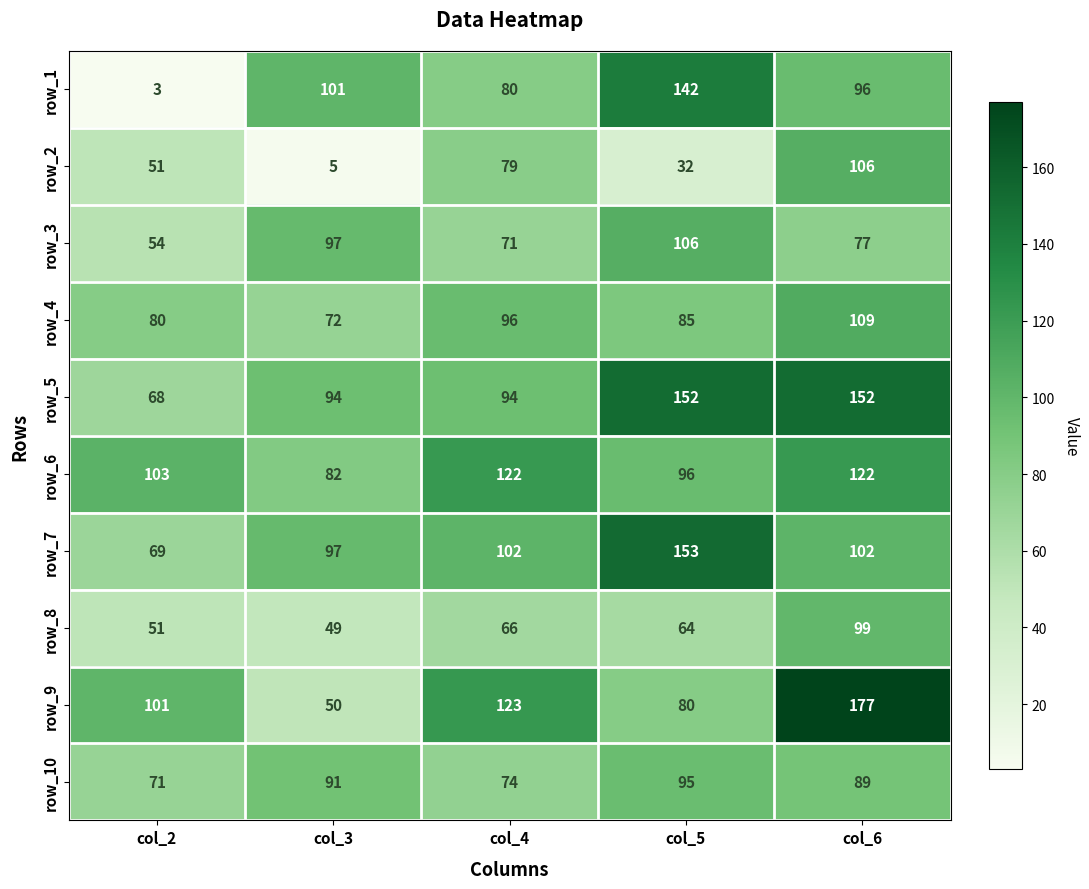

How many values in the row_8 series are below 64?

2